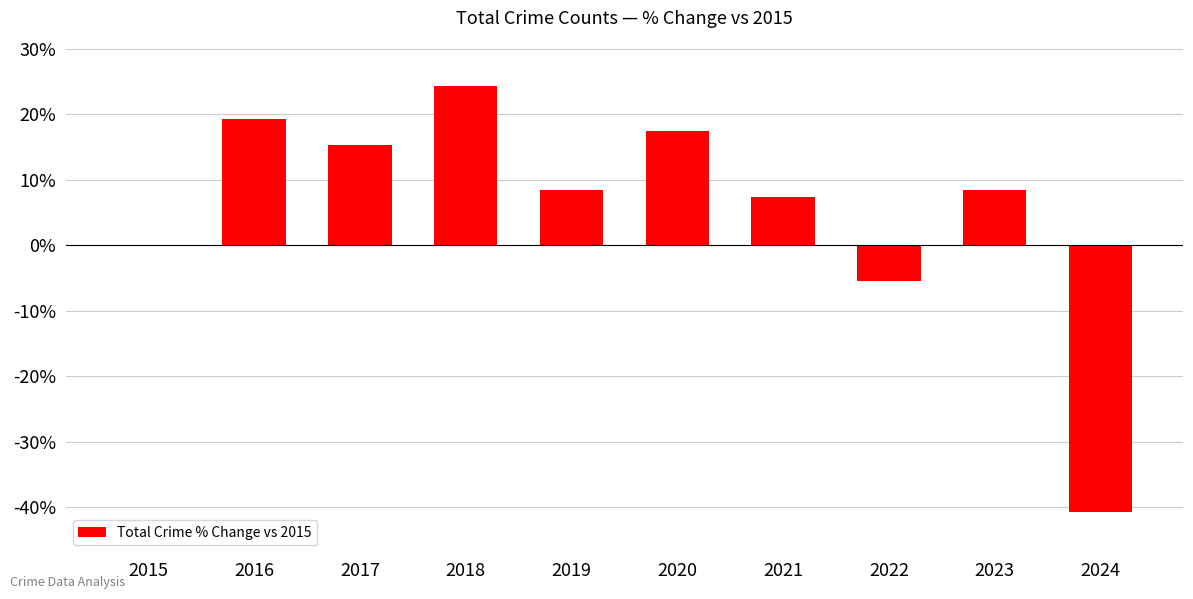

What is the sum of the values at 2015 and 2022?

-5.5